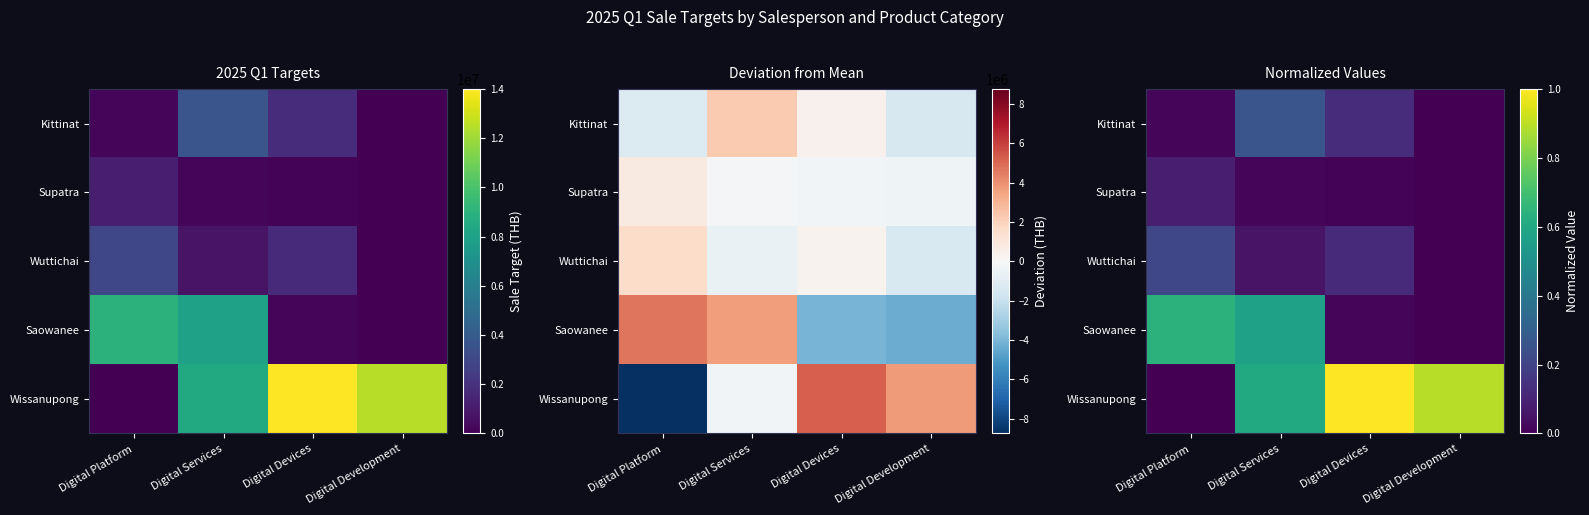

The Supatra series shows 0.0 at Digital Devices. True or false?

False